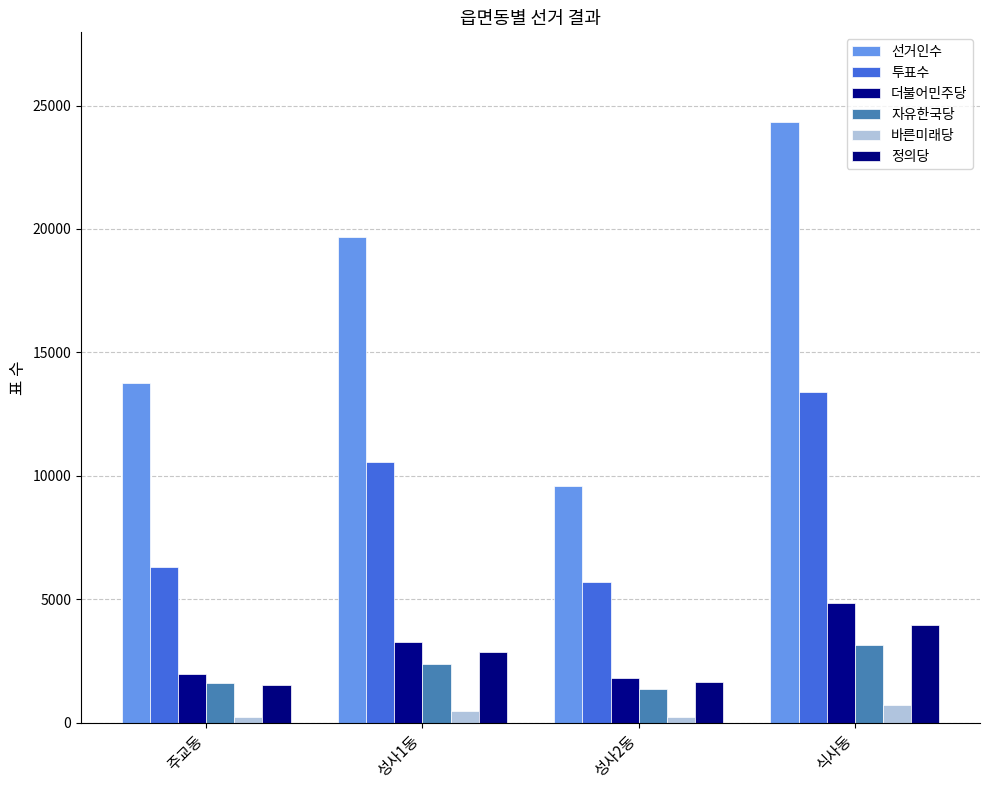

What is the spread (max minus min) of values at 식사동?

23620